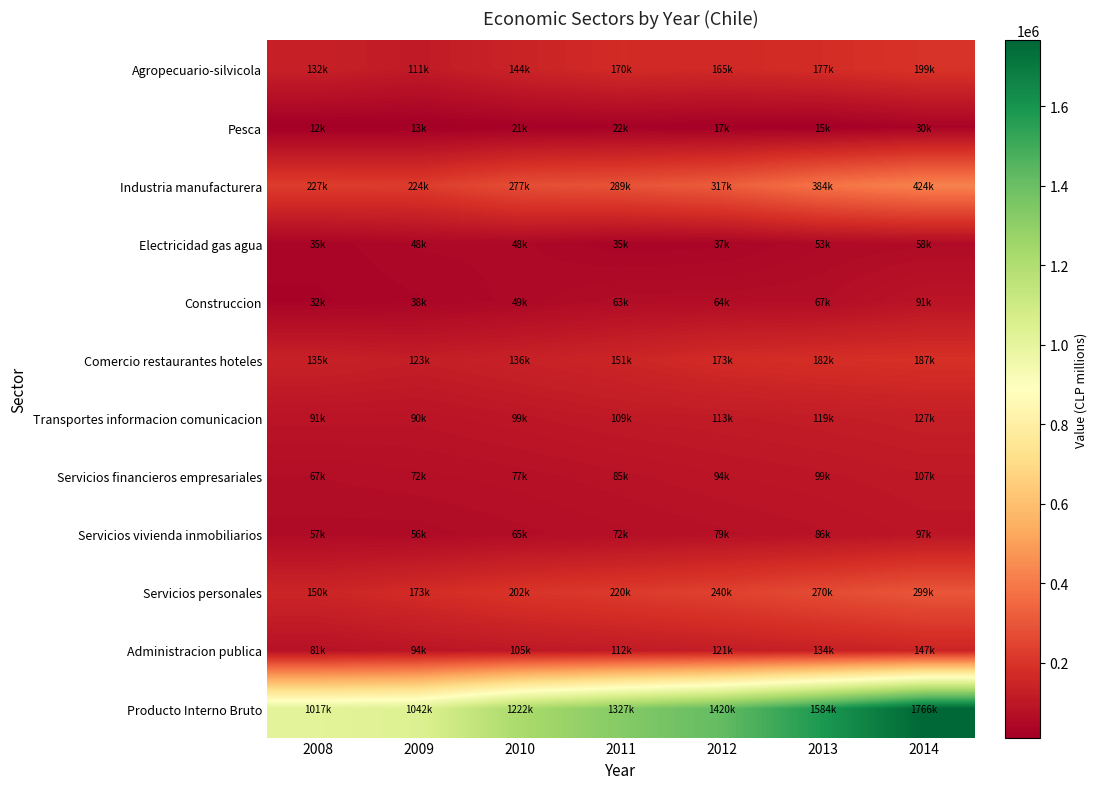

At which category does the chart reach its minimum across all series?

2008